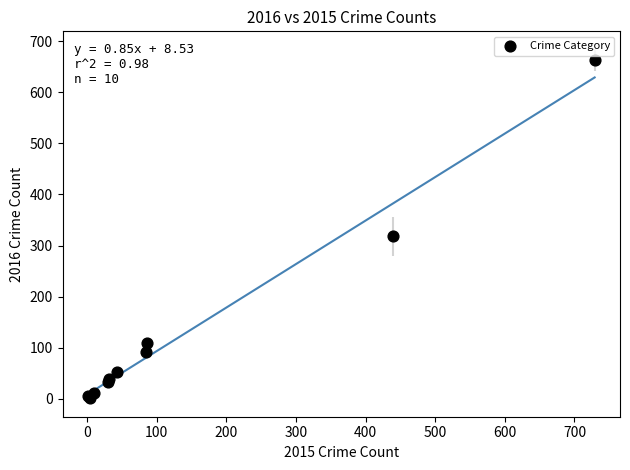

What Y value in the scatter plot is closest to 332?

318